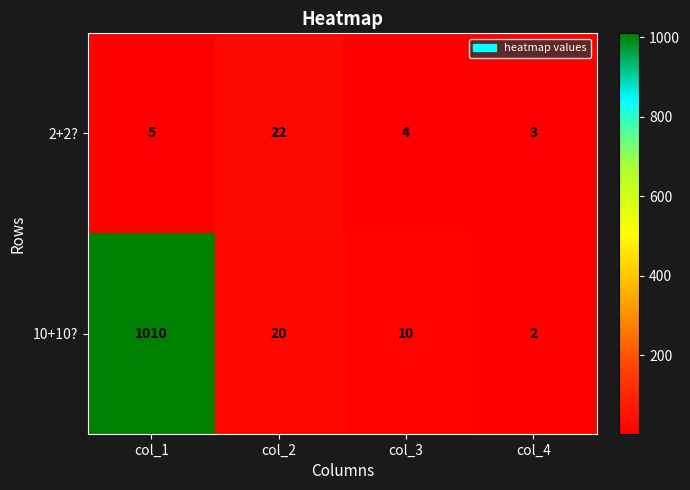

What is the total value across all series at col_1?

1015